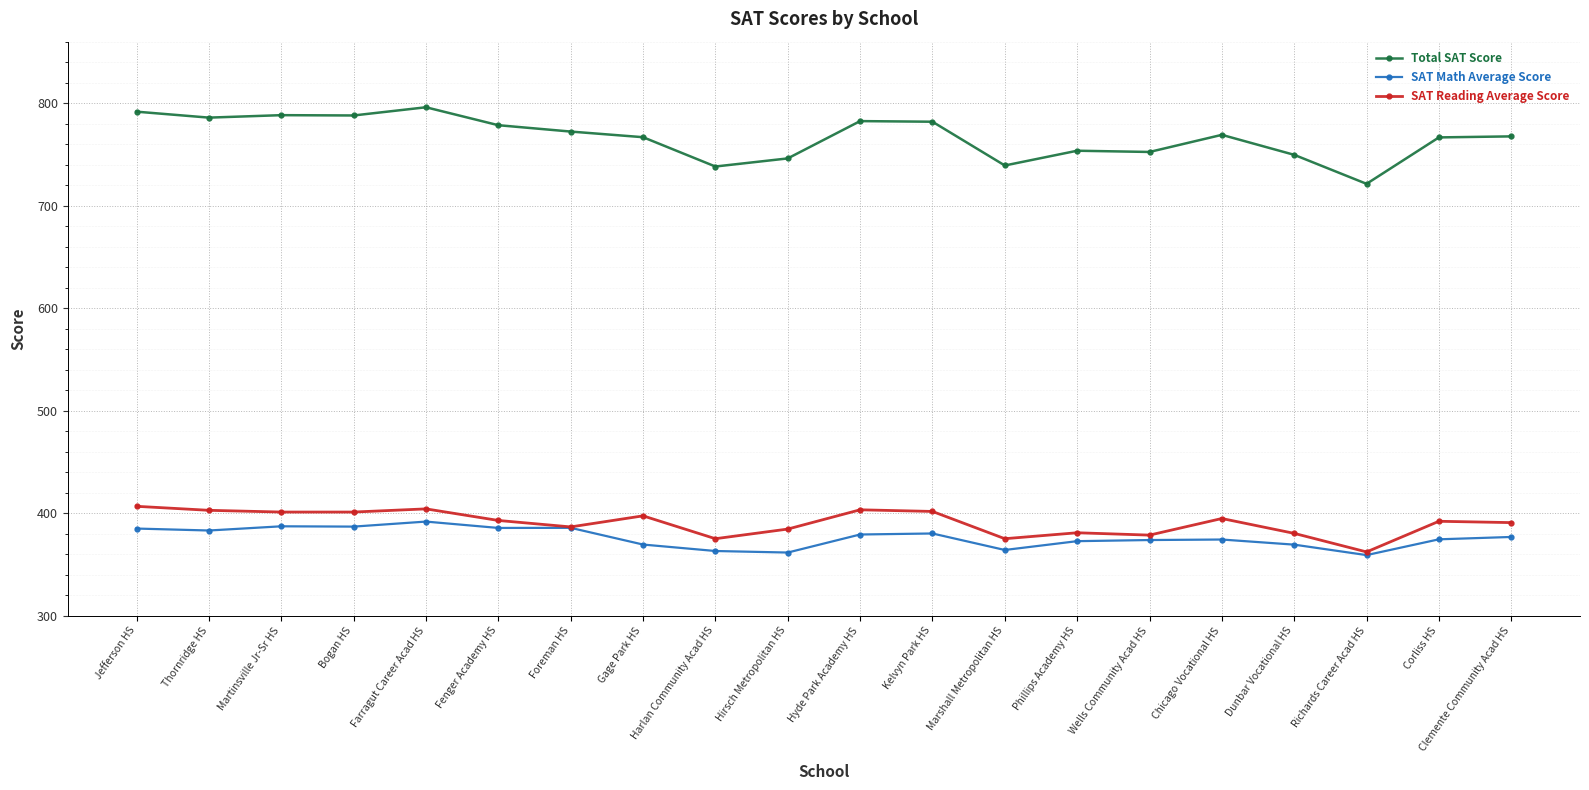

Read the SAT Math Average Score value at Farragut Career Acad HS.

391.8